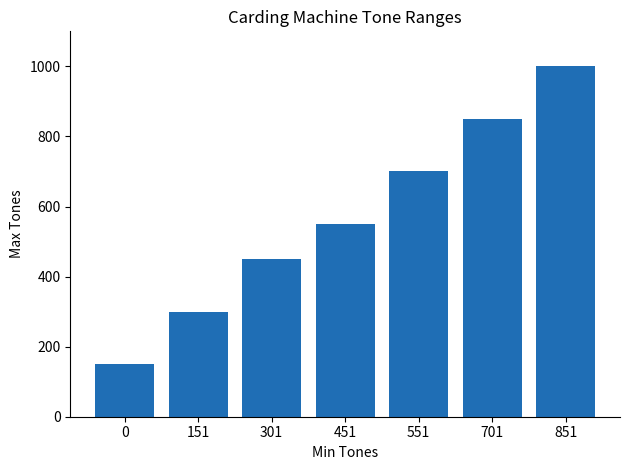

Which label corresponds to the largest value in the chart?

851